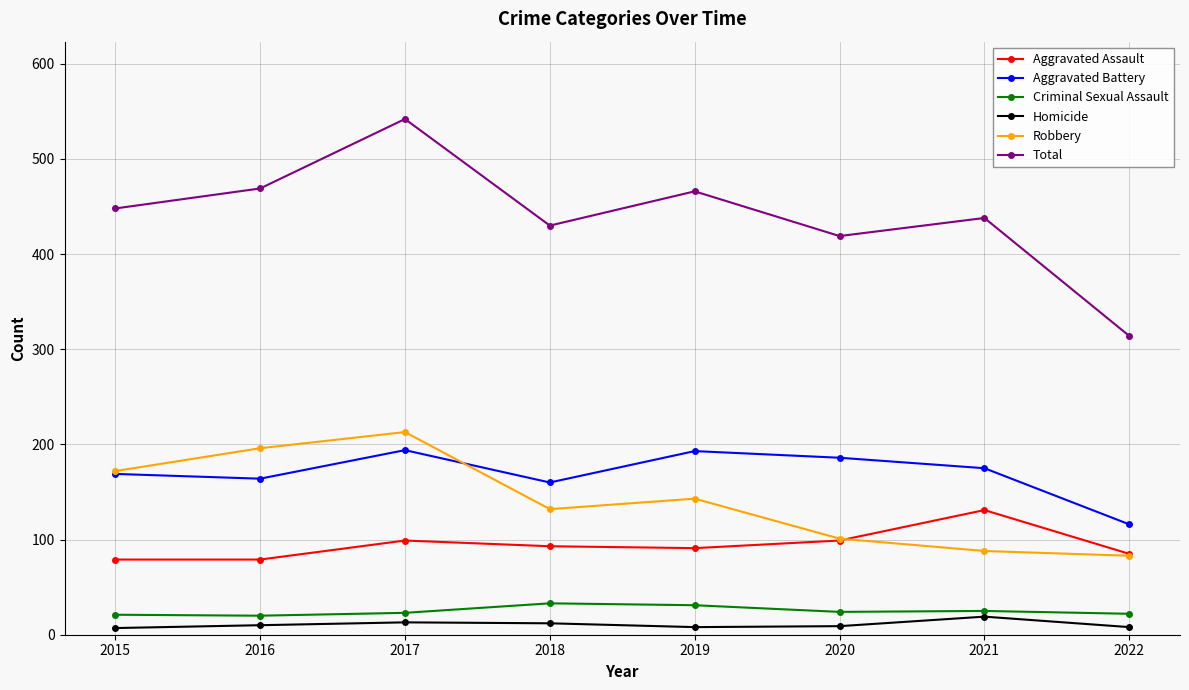

In Total, how many points are higher than both neighbors (excluding endpoints)?

3